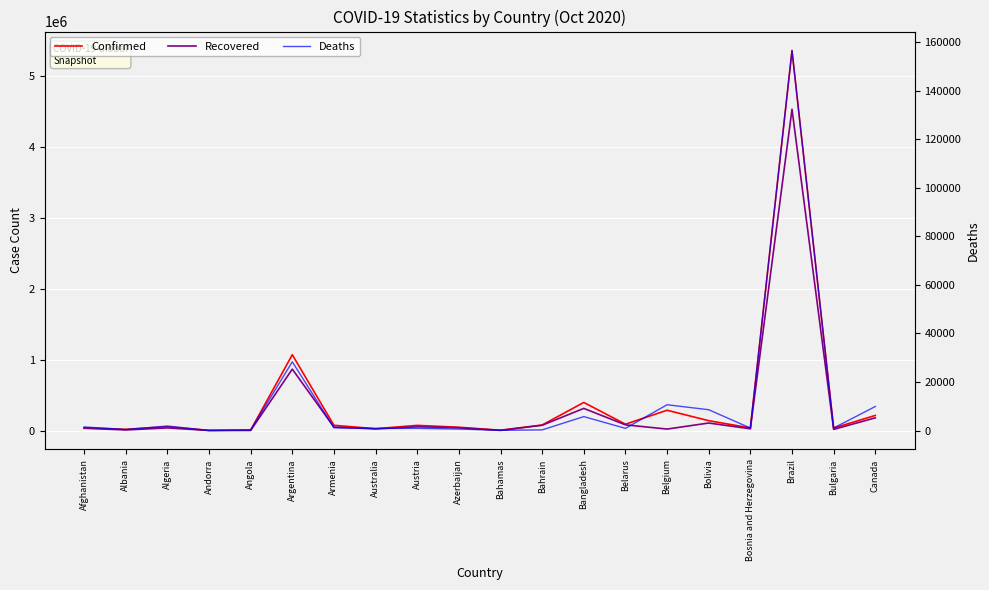

What is the difference between the highest and lowest values at Bosnia and Herzegovina?

37428